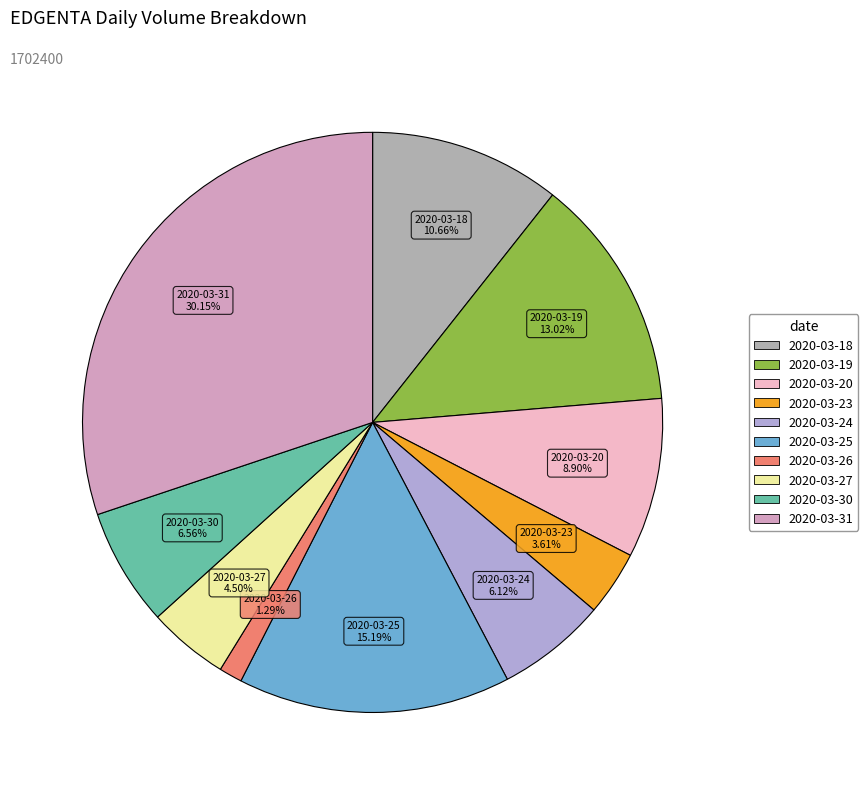

How many segments does this pie chart have?

10